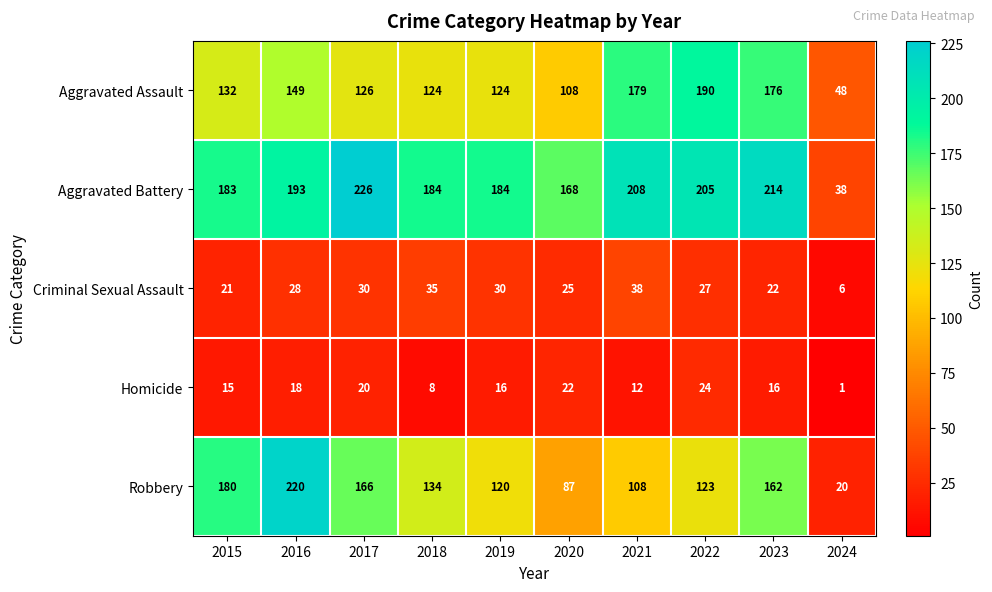

List the series in order of their peak value, lowest first.

Homicide, Criminal Sexual Assault, Aggravated Assault, Robbery, Aggravated Battery